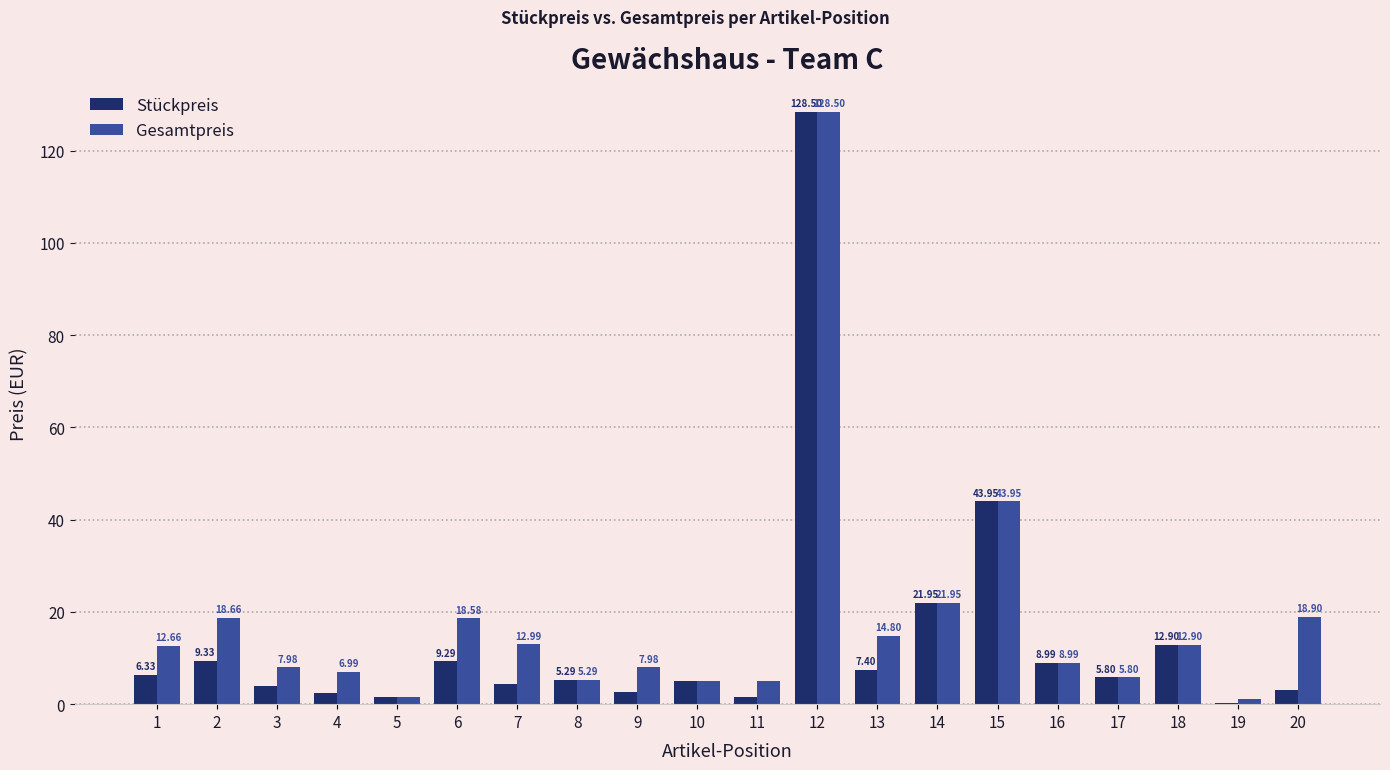

What is the sum of the Stückpreis values at 7 and 11?

6.0